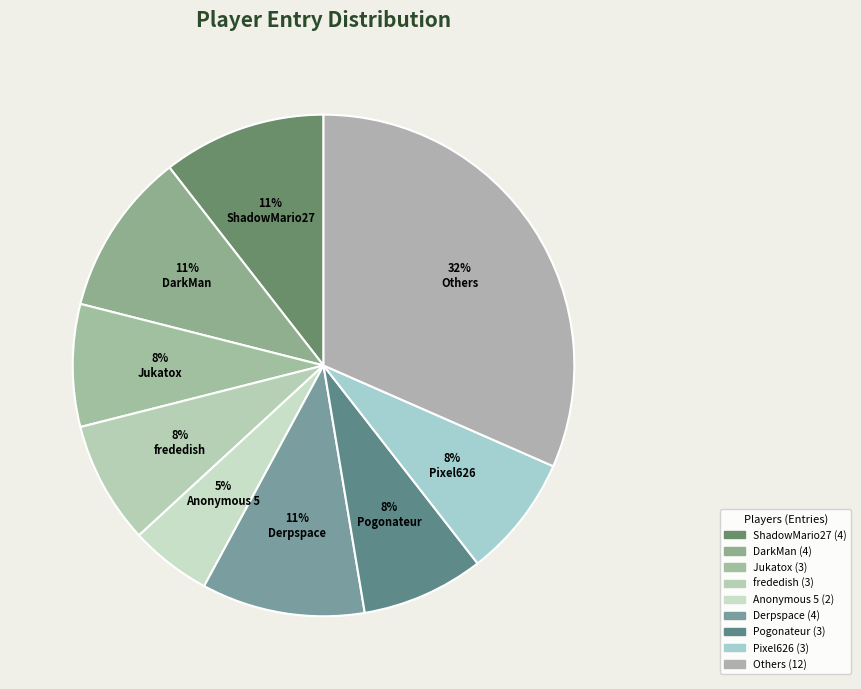

Count the number of slices in the pie.

9